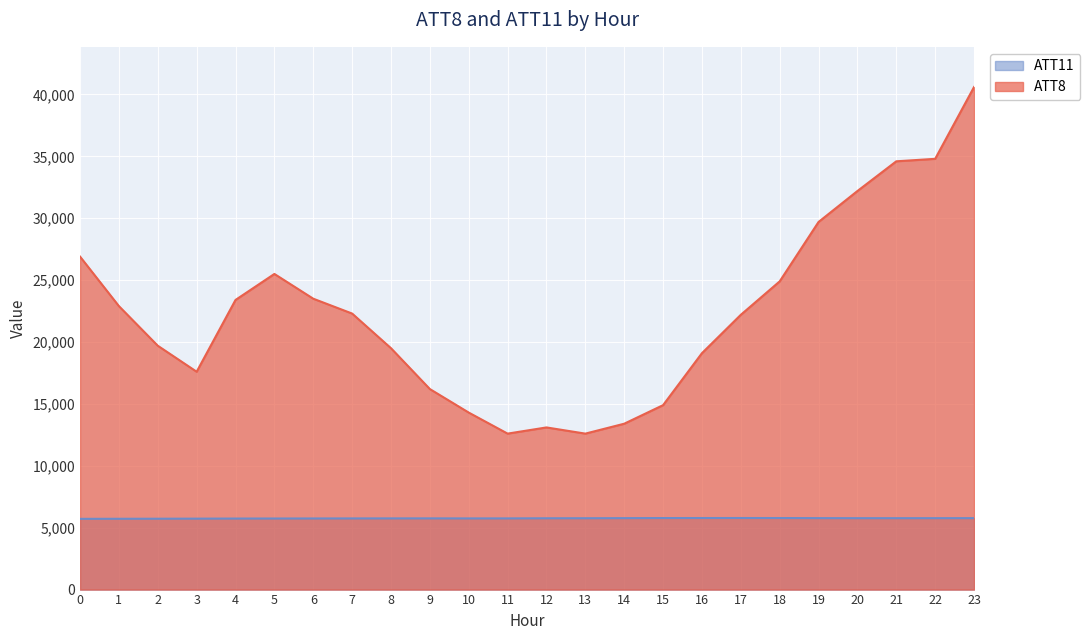

At which label is ATT11 closest to 5748?

7